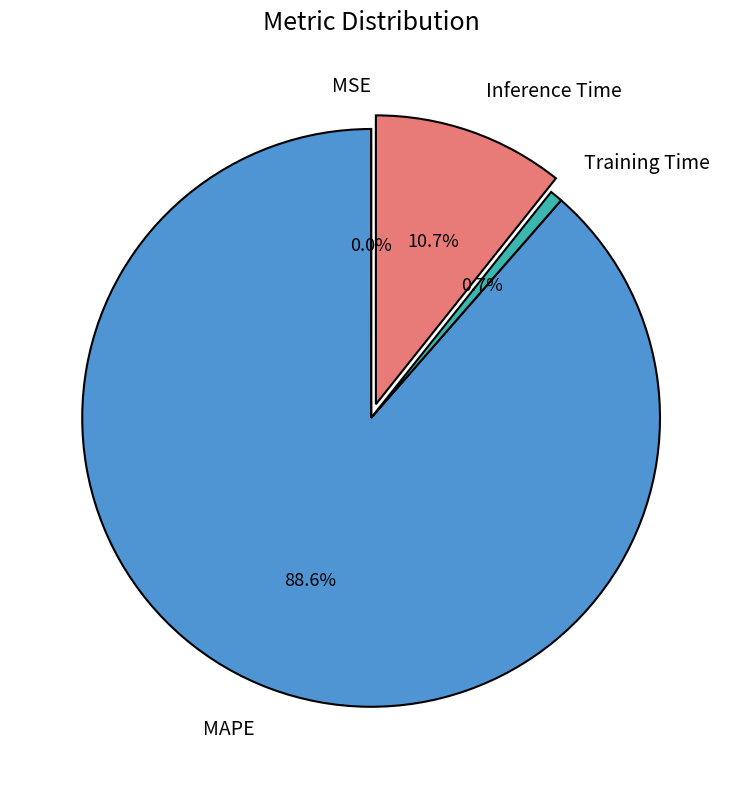

What percentage is the MAPE slice, to the nearest percent?

89%